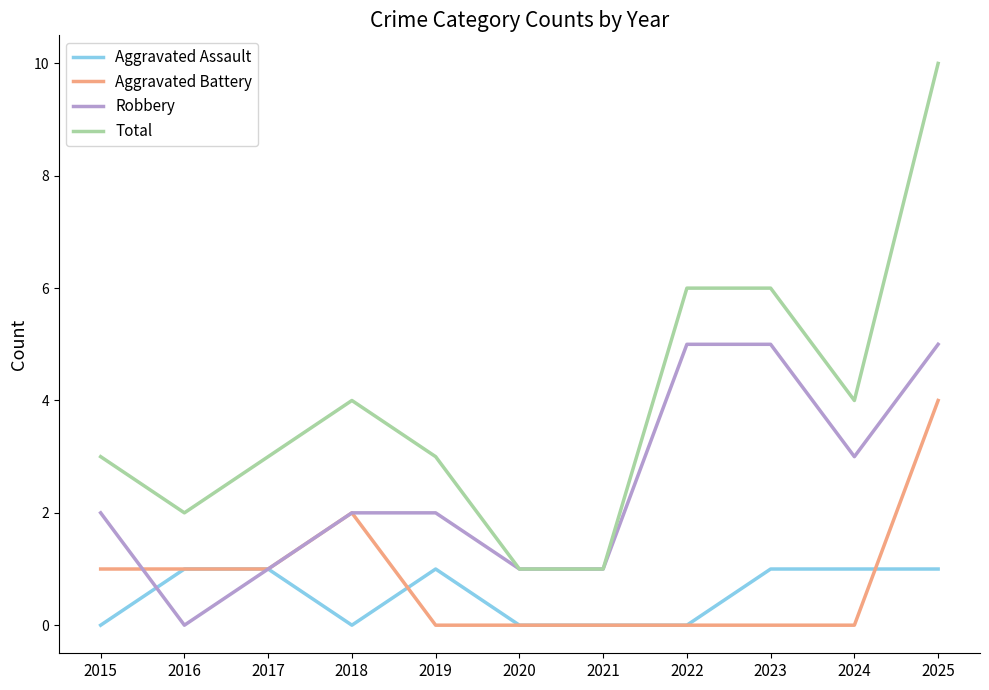

True or false: Total and Aggravated Assault cross at least once.

False